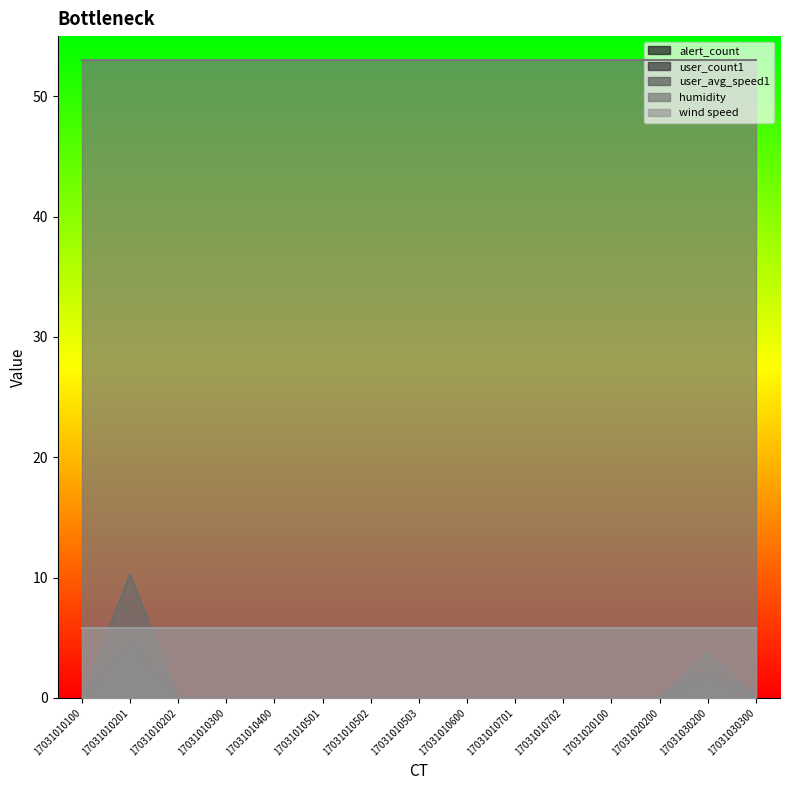

At which label does user_count1 reach its minimum?

17031010100